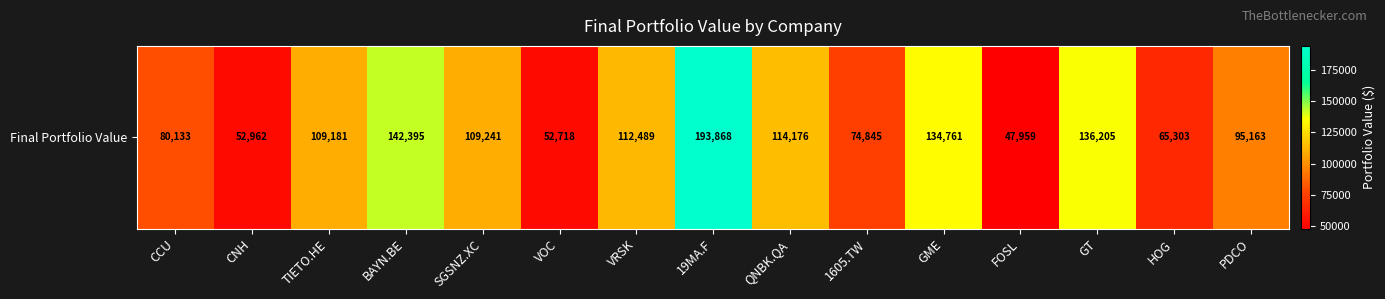

What is the difference between the values at PDCO and CCU?

15029.9